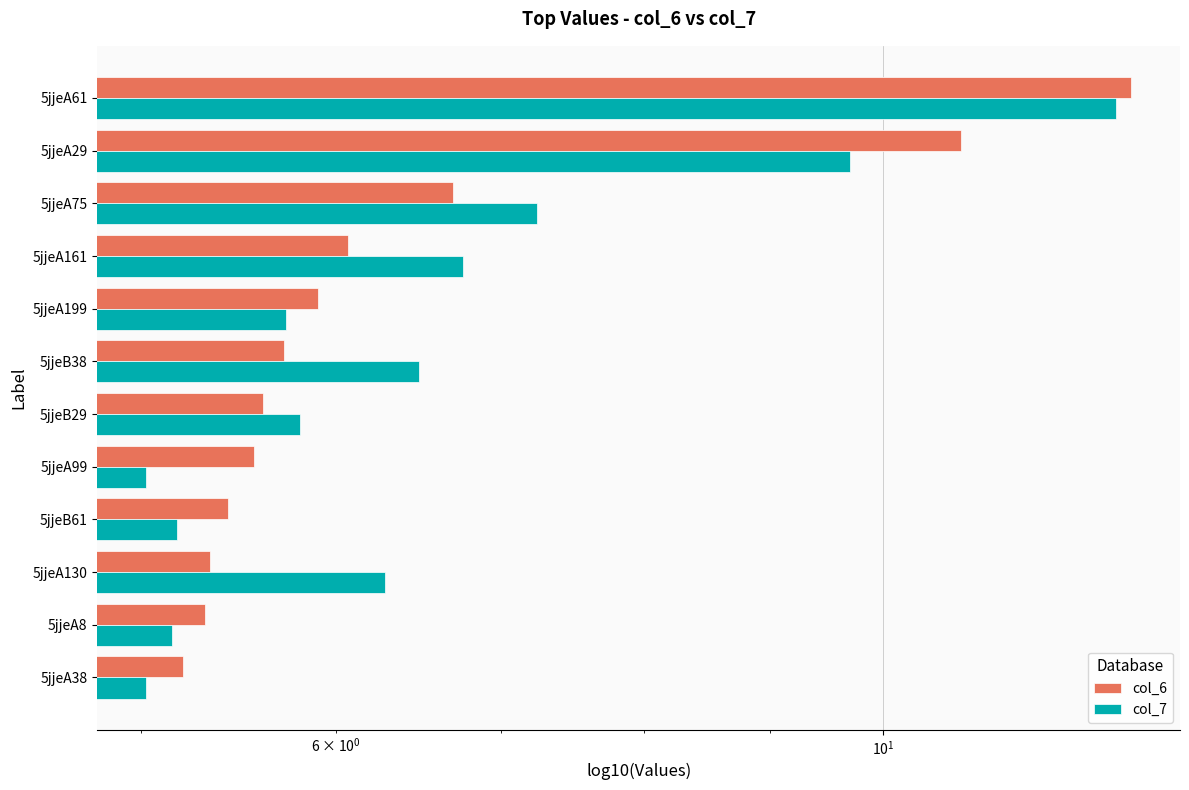

Rank the series at 5jjeA61 from highest to lowest value.

col_6, col_7